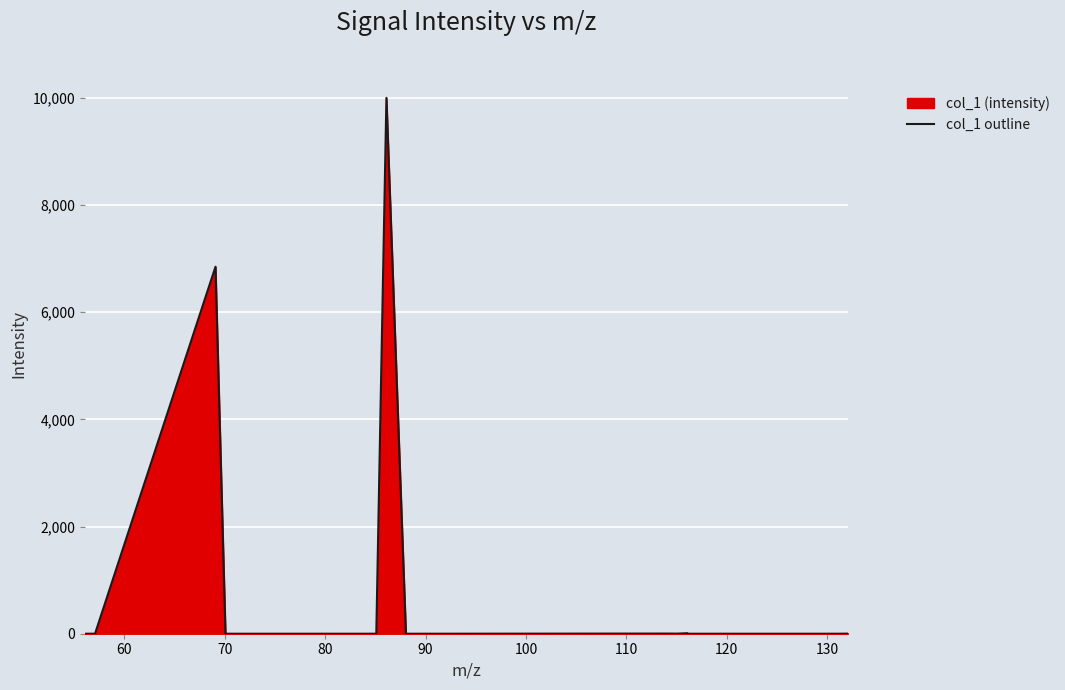

What is the difference between the maximum and minimum values?

10000.0